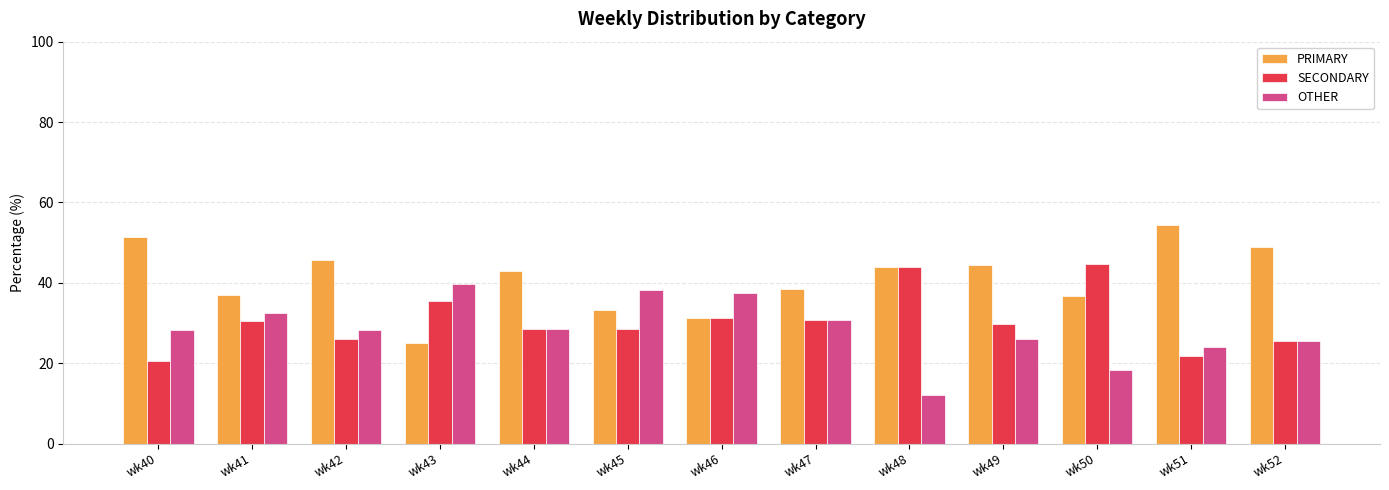

What is the difference between the SECONDARY values at wk47 and wk52?

5.2